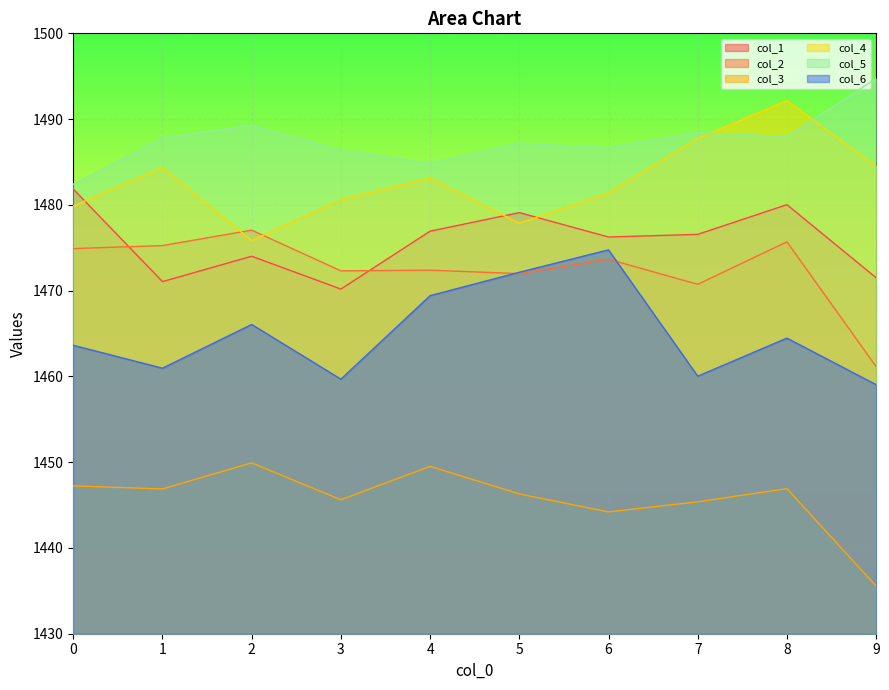

The col_6 series shows 2520.0 at 4. True or false?

False